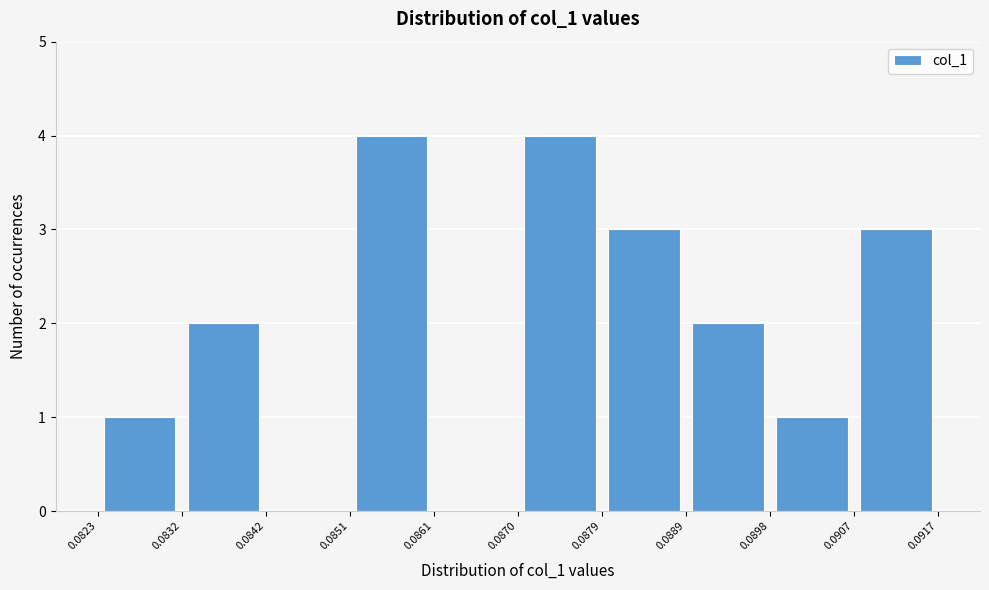

Reading left to right, transcribe this chart: for each bar, give the range it covers on the x-axis and its height. The values are not printed on the chart, so give them approximately, as read against the axis.

0.0823 to 0.0832: 1
0.0832 to 0.0842: 2
0.0842 to 0.0851: 0
0.0851 to 0.0861: 4
0.0861 to 0.0870: 0
0.0870 to 0.0879: 4
0.0879 to 0.0889: 3
0.0889 to 0.0898: 2
0.0898 to 0.0907: 1
0.0907 to 0.0917: 3